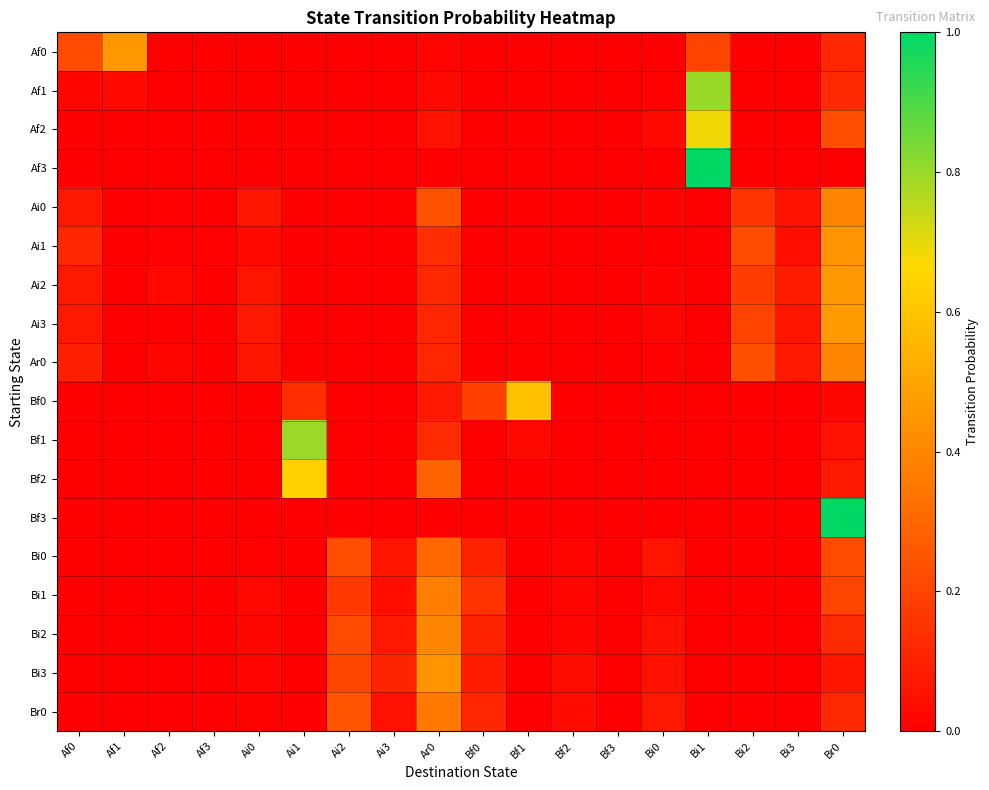

Between Ai3 and Bf1, which is larger?

Ai3